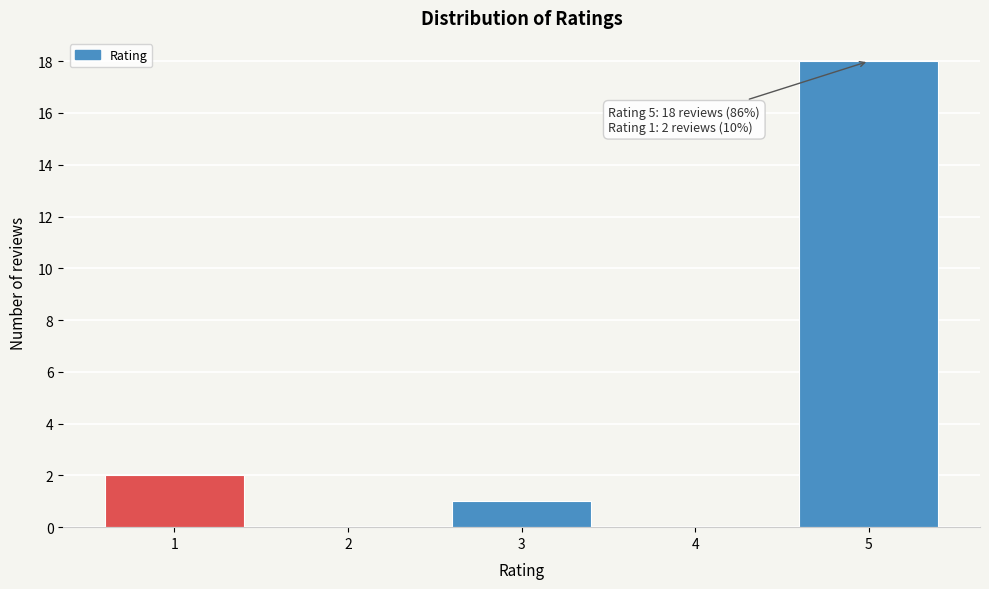

Which range on the x-axis has the tallest bar?

4.5 to 5.5